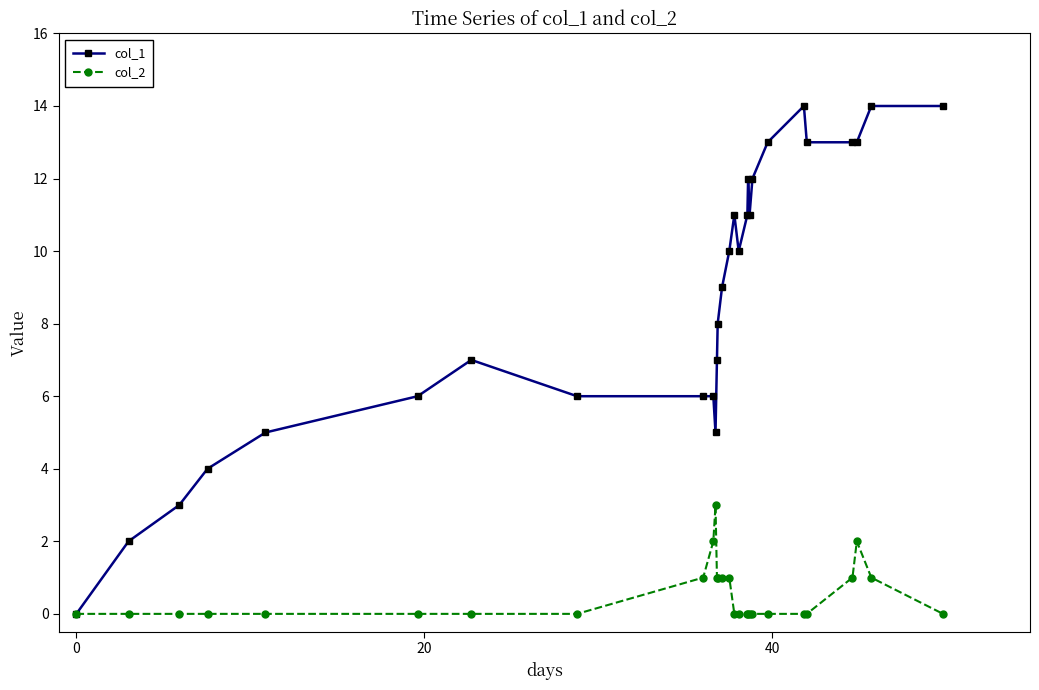

True or false: col_2 has more than 0 points higher than both neighbors.

True